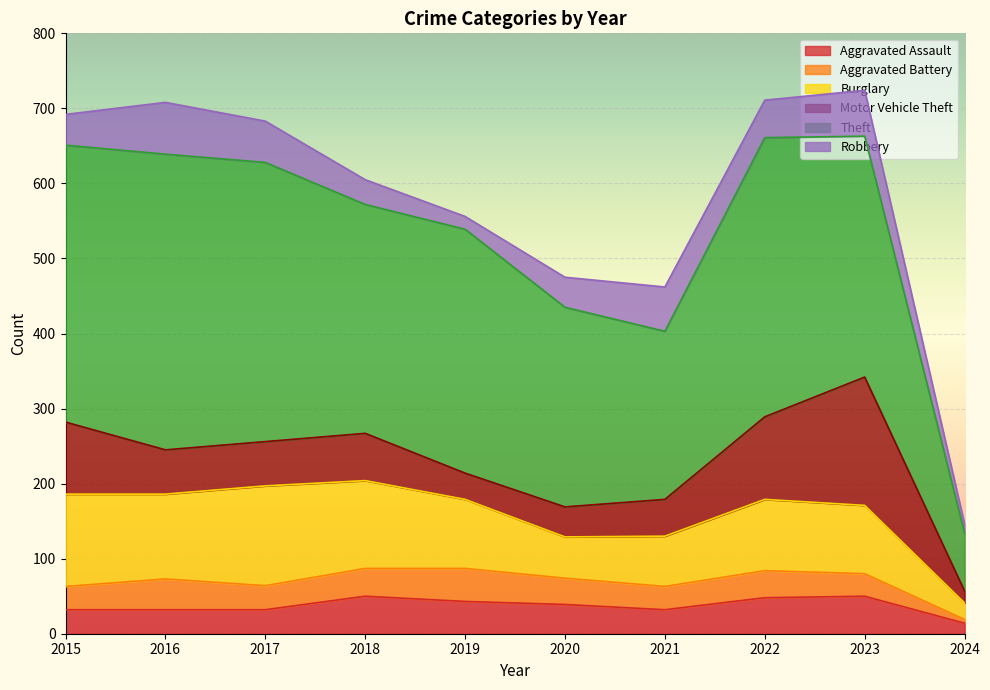

What is the highest value of the Aggravated Assault series?

50